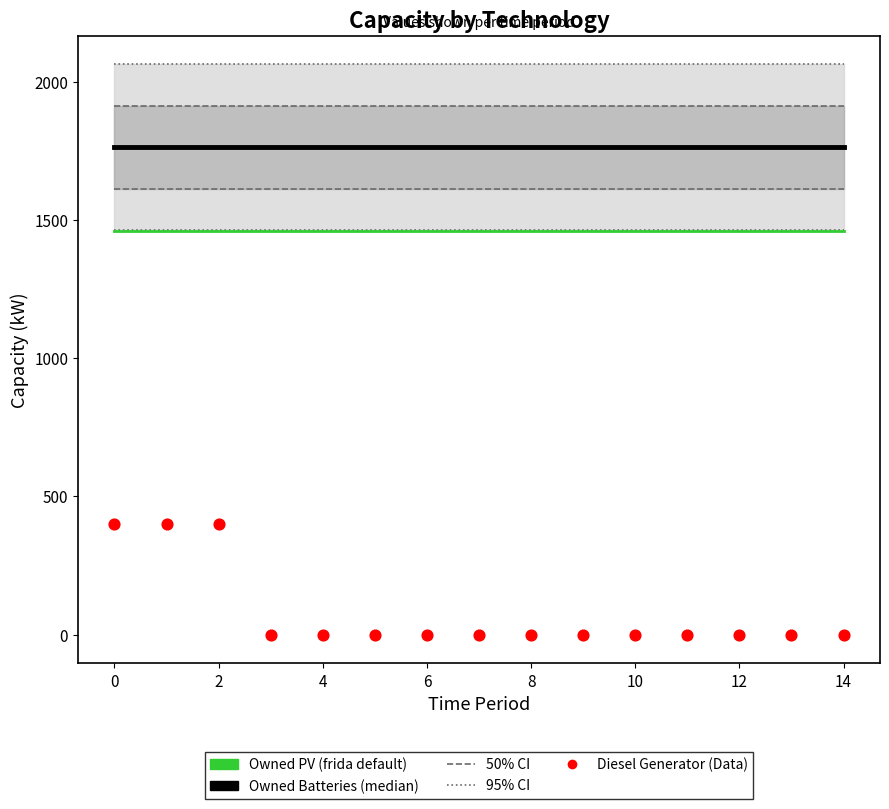

Is the value of Diesel Generator at 2 greater than the value of Owned Batteries at 16?

No